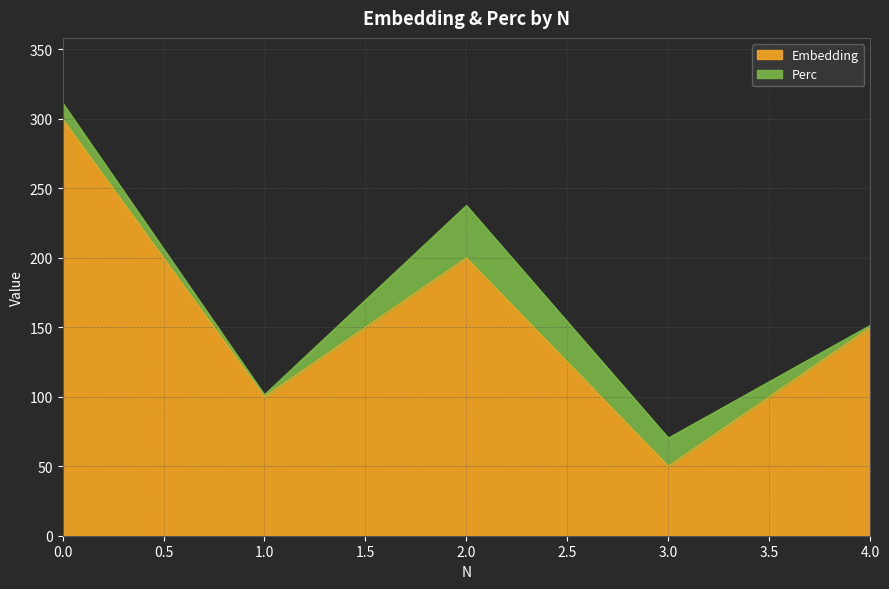

List the labels in order of value, smallest first.

3, 1, 4, 2, 0